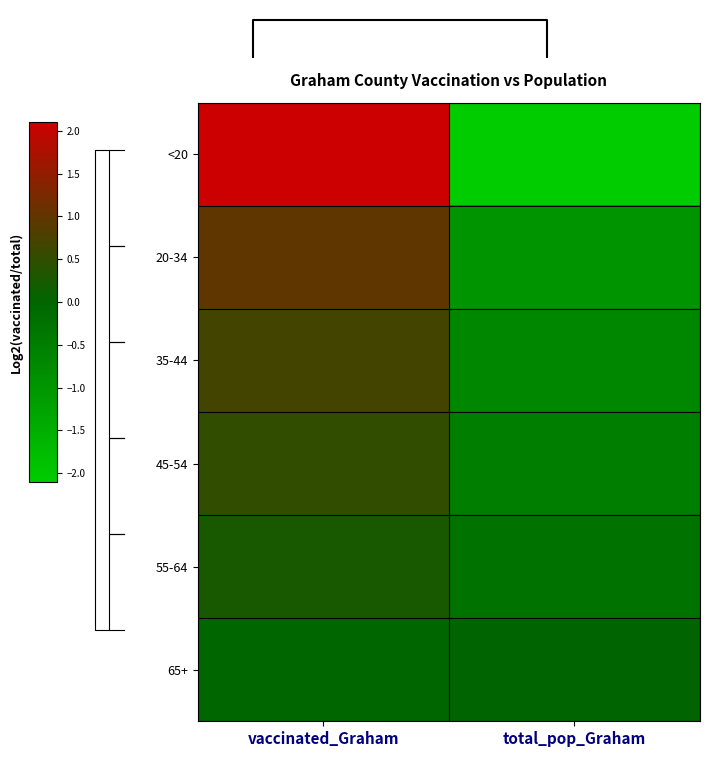

Reading right to left, list all the values displayed in this chart.

<20: total_pop_Graham=-2.1	vaccinated_Graham=2.1
20-34: total_pop_Graham=-1.0	vaccinated_Graham=1.0
35-44: total_pop_Graham=-0.7	vaccinated_Graham=0.7
45-54: total_pop_Graham=-0.5	vaccinated_Graham=0.5
55-64: total_pop_Graham=-0.3	vaccinated_Graham=0.3
65+: total_pop_Graham=0.0	vaccinated_Graham=-0.0